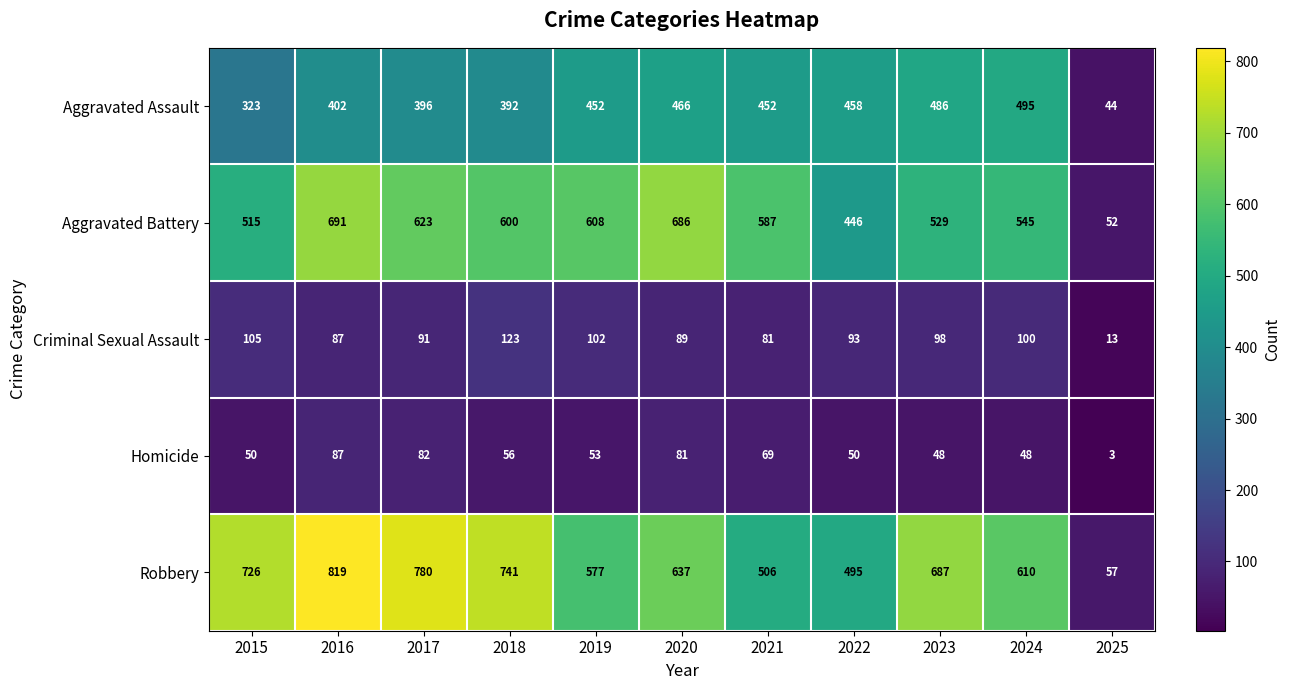

What is the sum of the Aggravated Assault values at 2019 and 2021?

904